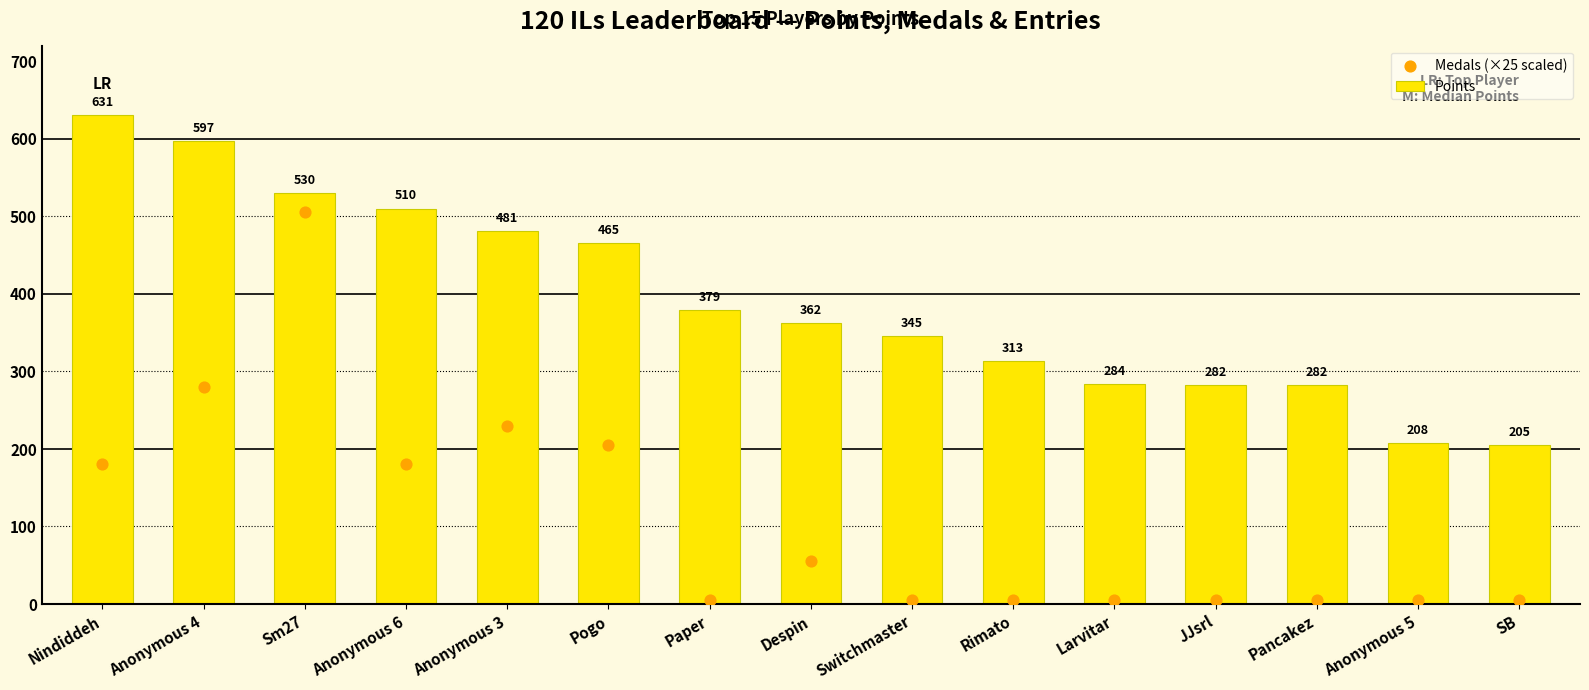

Which series reaches the maximum Y coordinate?

Points